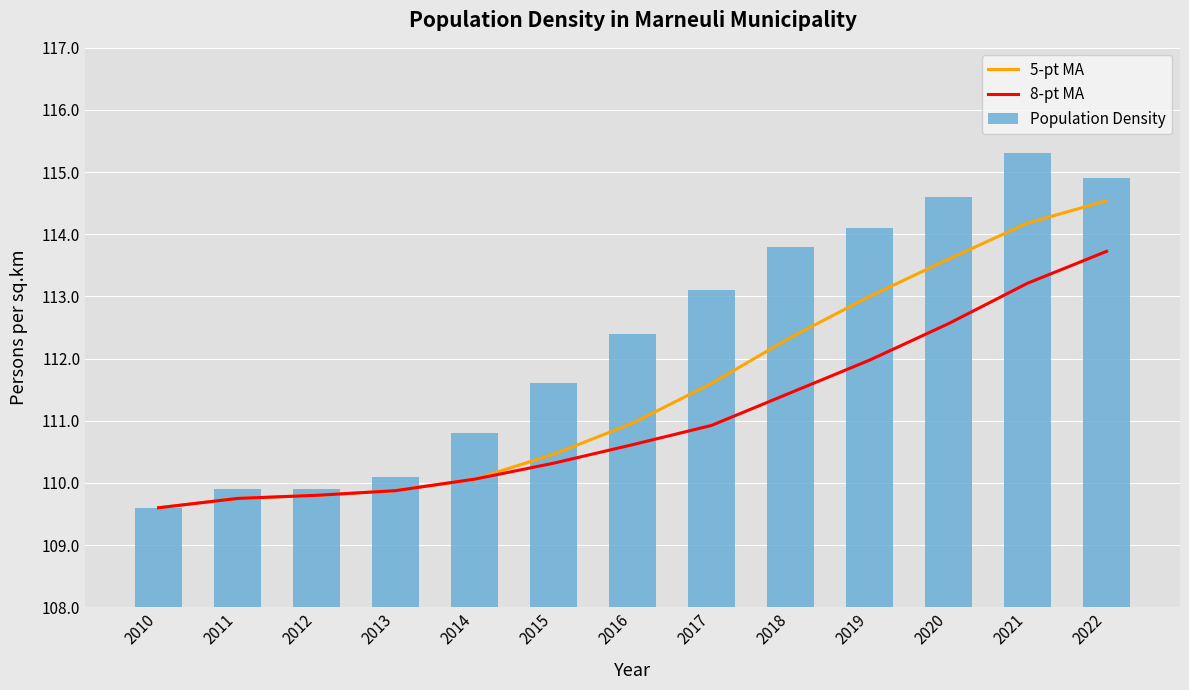

How many values in the Population Density series are below 112?

6